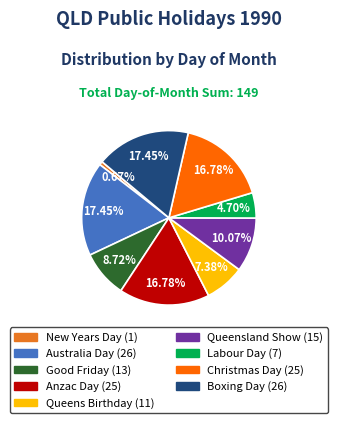

Does Boxing Day account for over 50% of the chart?

No